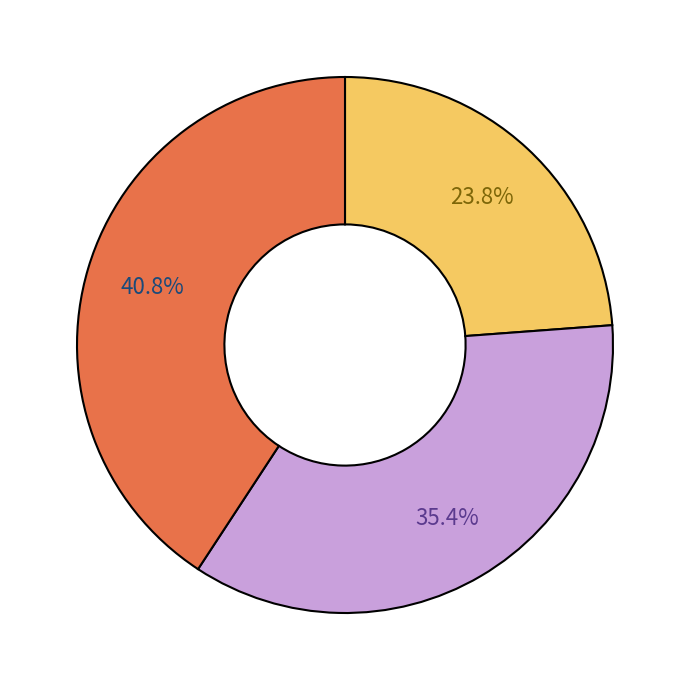

Is there a majority slice in this chart?

No